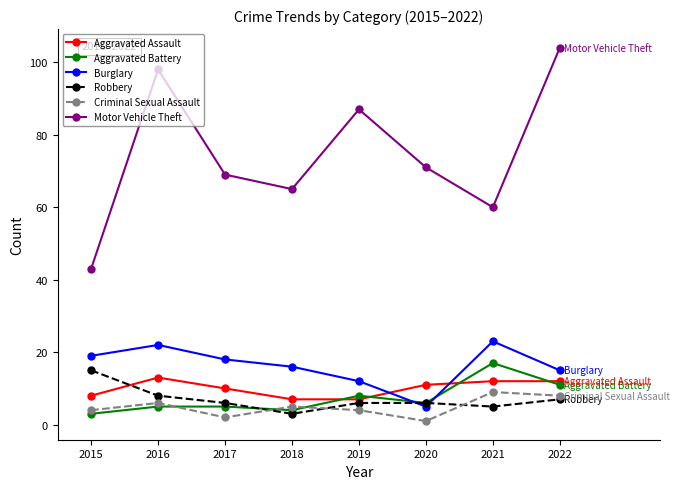

Is it true that Criminal Sexual Assault equals 9 at 2021?

True